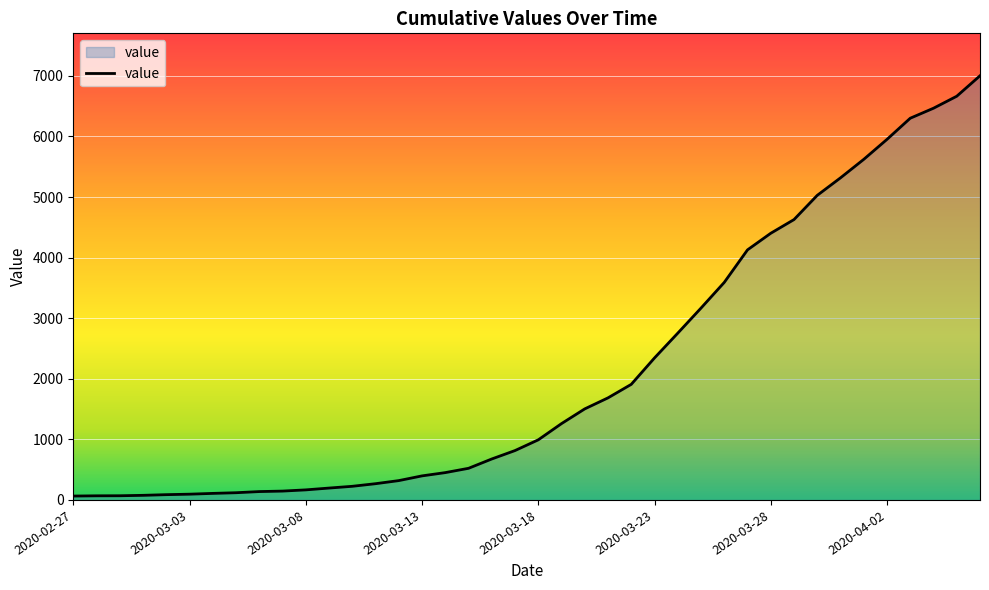

What is the difference between the maximum and minimum values?

6938